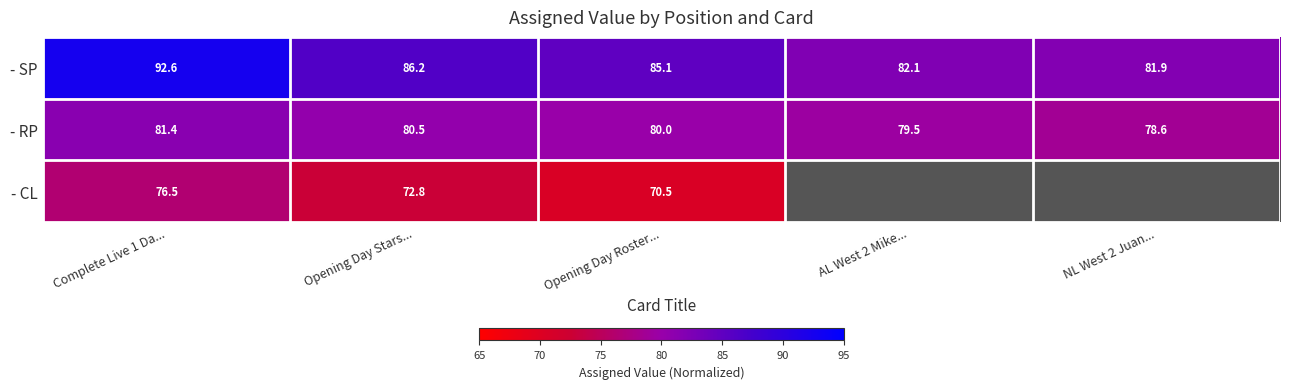

Where is - SP nearest to the value 87?

Opening Day Stars...